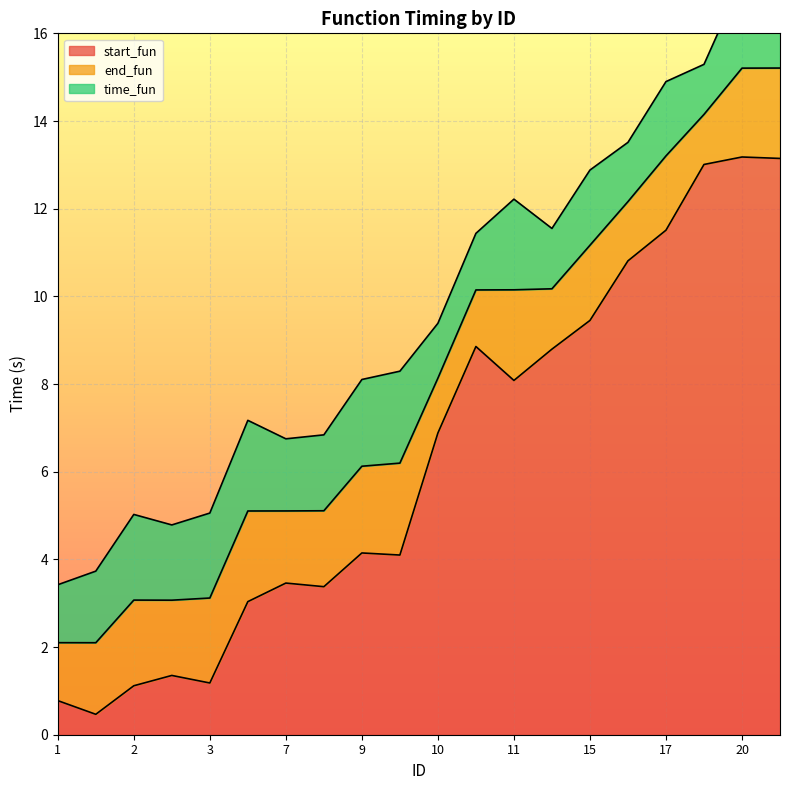

What is the lowest value of the start_fun series?

0.5